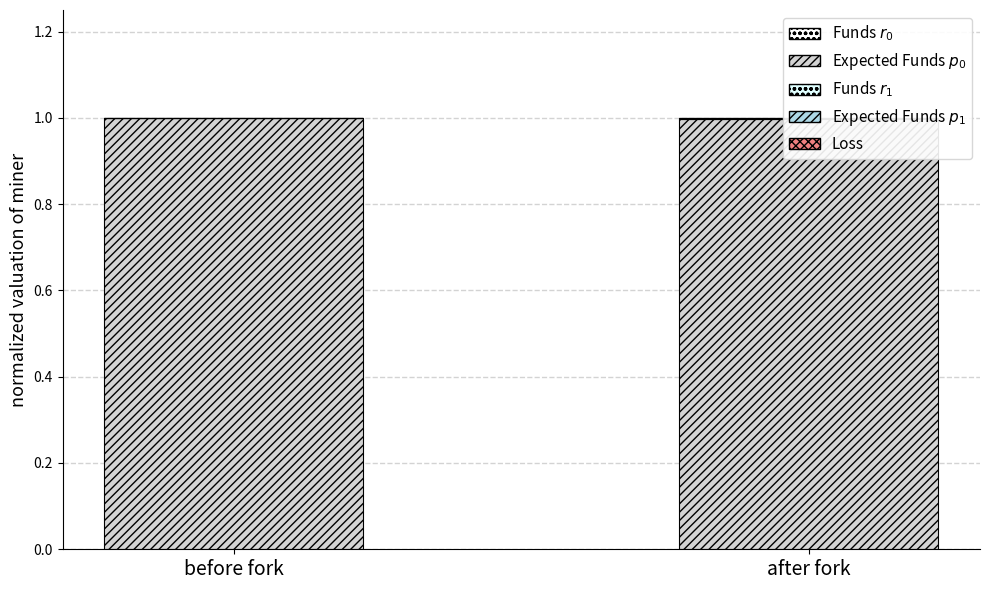

Reading right to left, transcribe all the data shown in this chart.

Funds $r_0$: after fork=0.0	before fork=0.0
Expected Funds $p_0$: after fork=1.0	before fork=1.0
Funds $r_1$: after fork=0.0	before fork=0.0
Expected Funds $p_1$: after fork=0.0	before fork=0.0
Loss: after fork=0.0	before fork=0.0